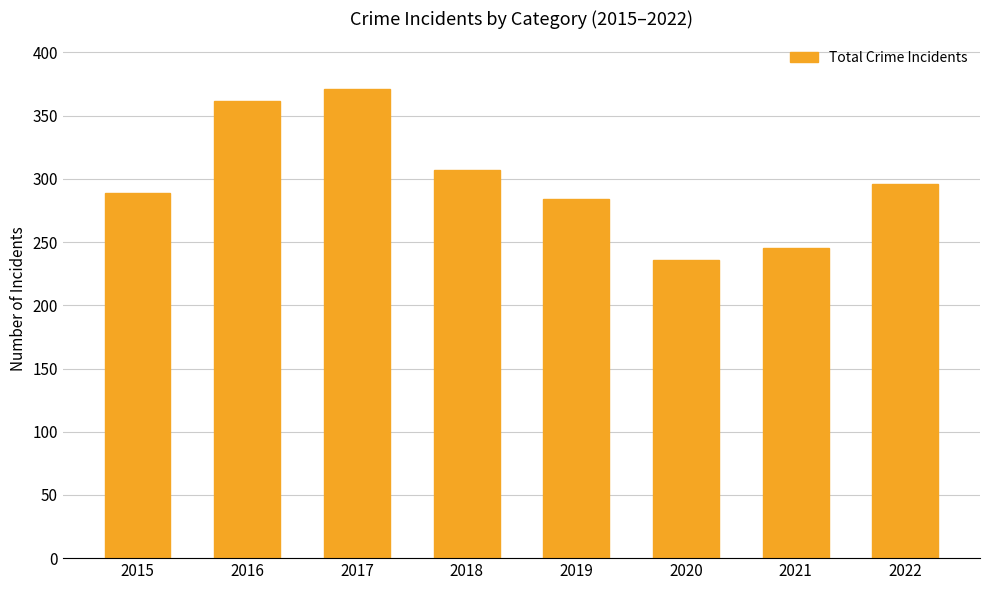

What is the change in value from 2017 to 2022?

-75